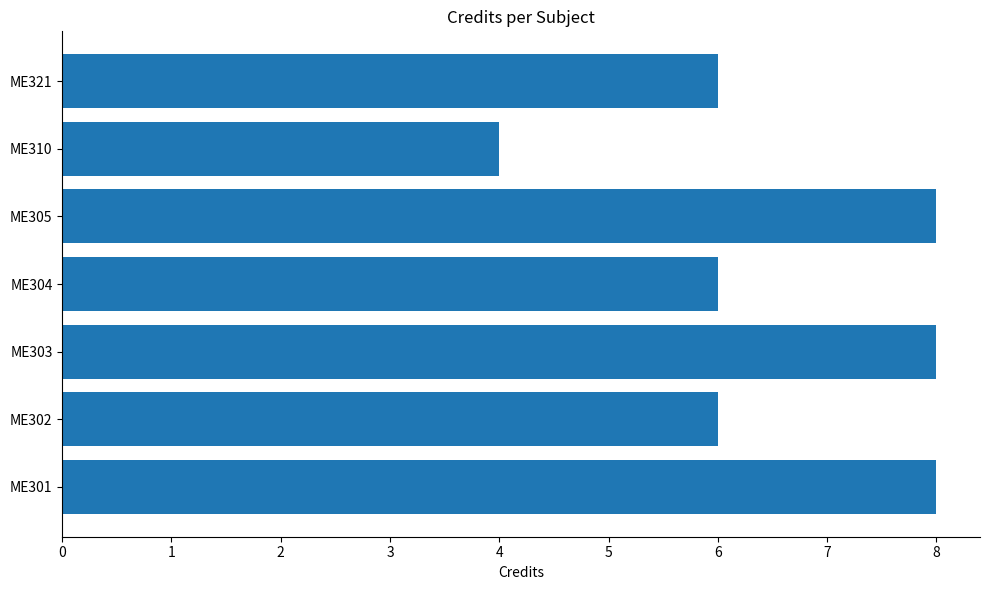

Is it true that the value at ME310 is 6?

False